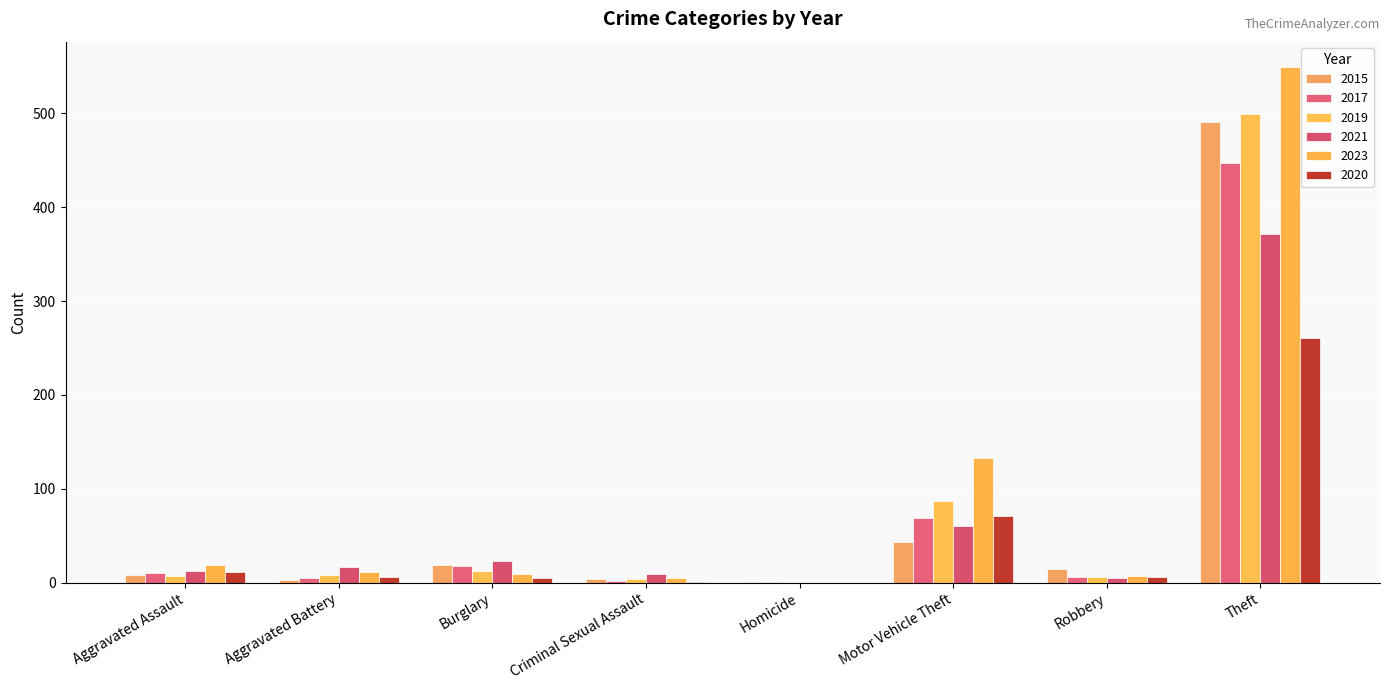

How many groups of bars are there?

8